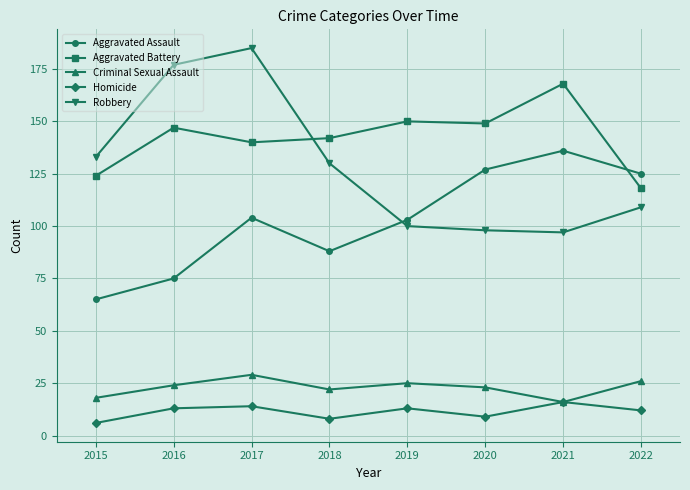

Where is Aggravated Battery nearest to the value 143?

2018